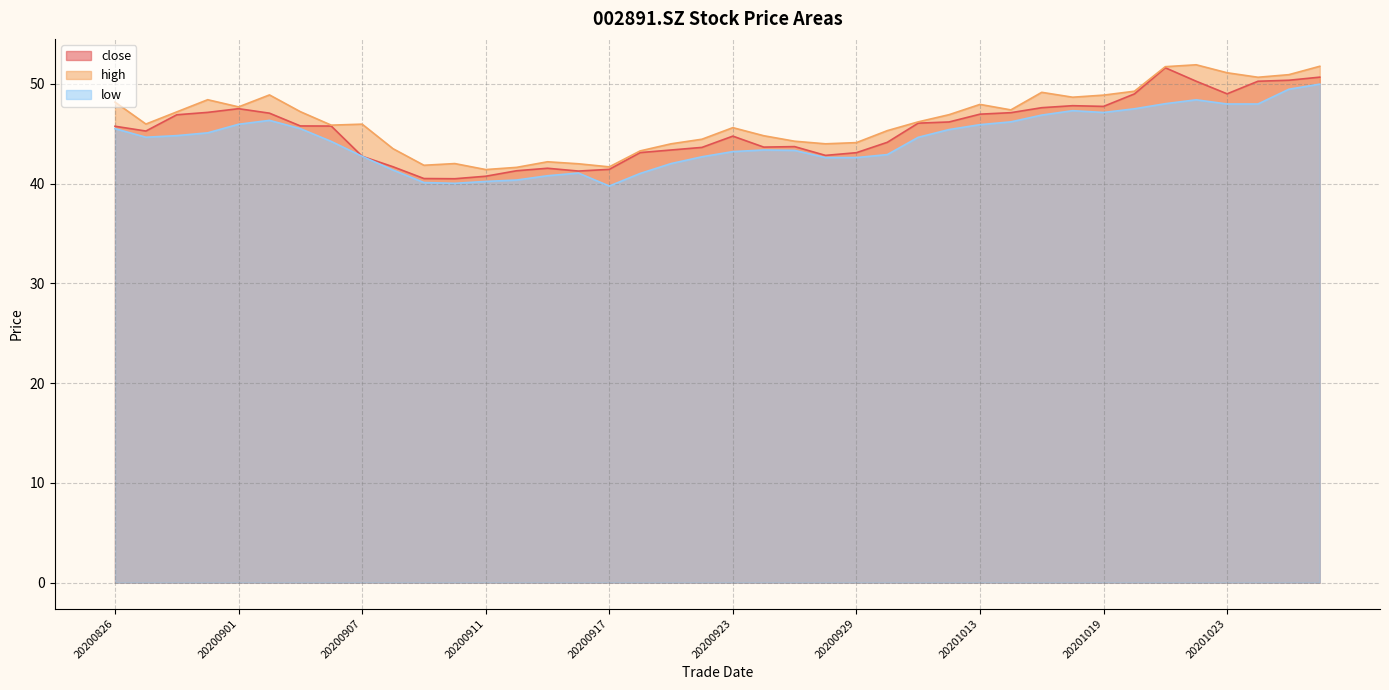

What is the difference between the maximum and minimum values in the high series?

10.5